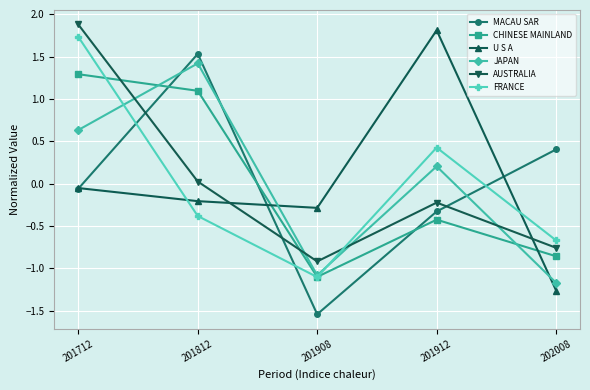

The value of CHINESE MAINLAND at 201712 is 1.3. True or false?

True